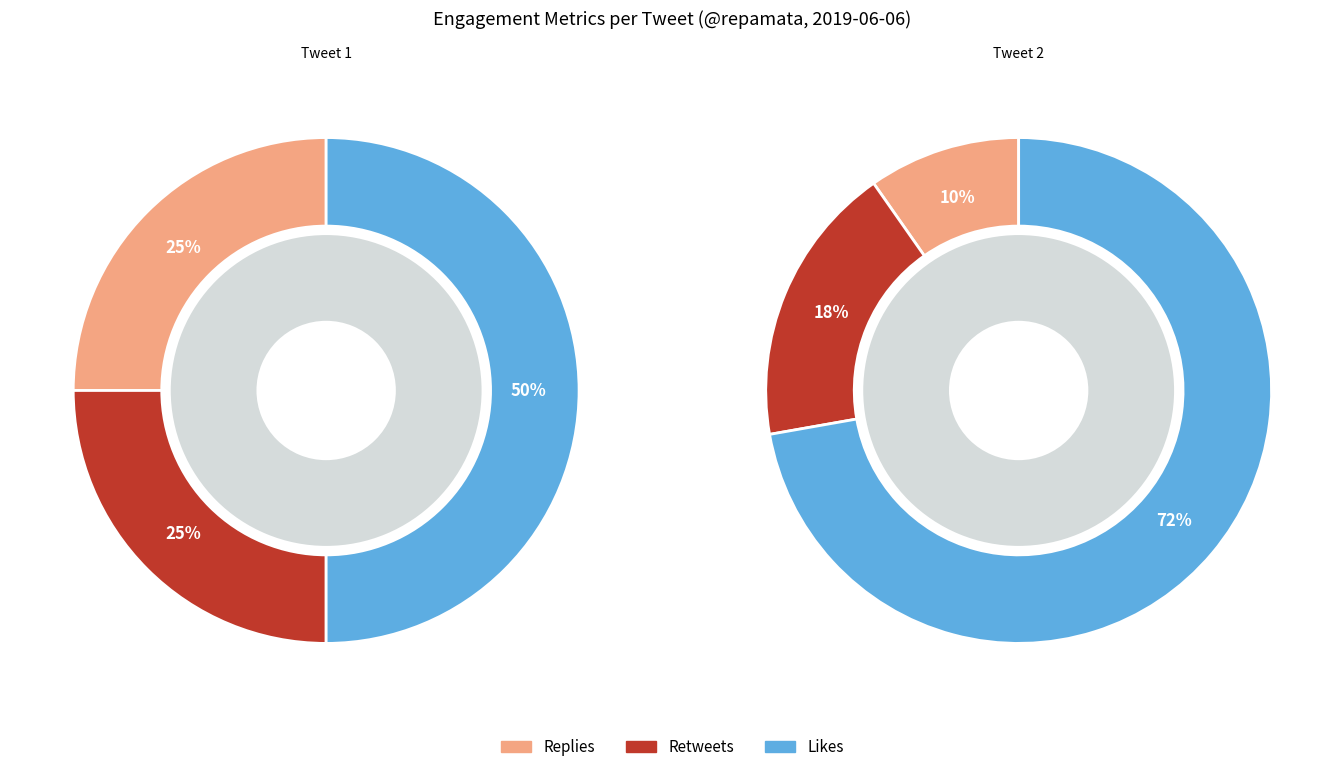

Does Tweet 1 account for over 50% of the chart?

No